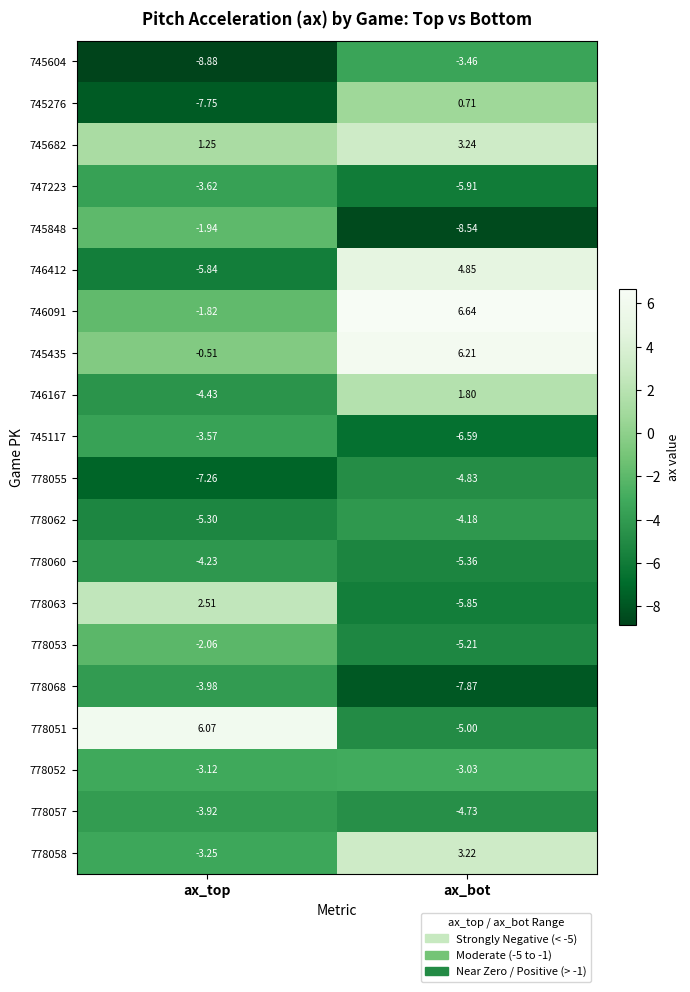

How many categories are shown in the chart?

2